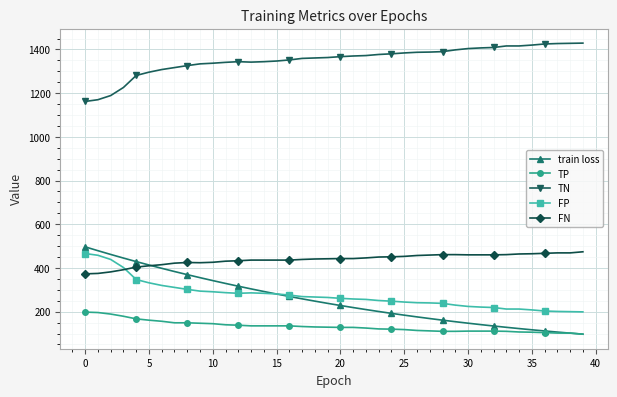

Does the chart have visible grid lines?

Yes